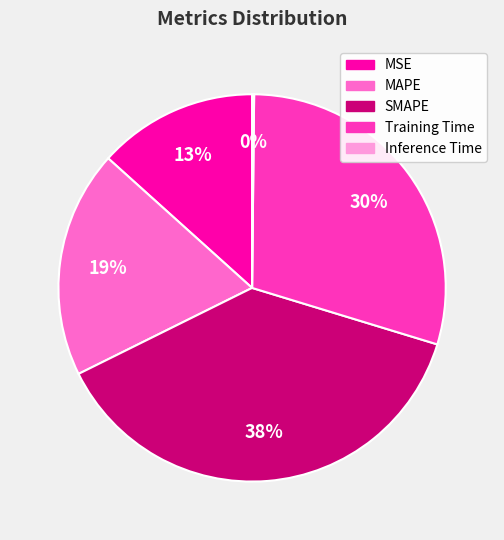

Do SMAPE and Training Time together represent more than half of the pie?

Yes